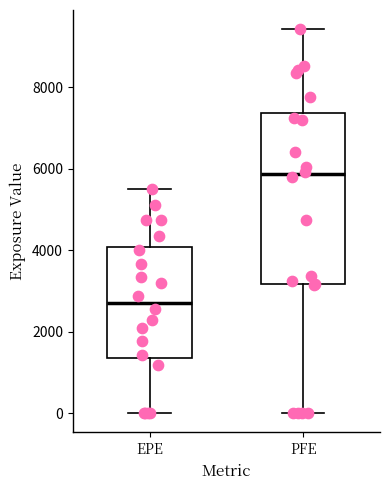

Reading left to right, read every box against the y-axis: the position of its median line, the range the box covers, and the ends of its whiskers. The values are not printed on the chart, so give them approximately, as read against the axis.

EPE: median 2800, box 1400 to 4000, whiskers 0 to 5400
PFE: median 5800, box 3200 to 7400, whiskers 0 to 9400